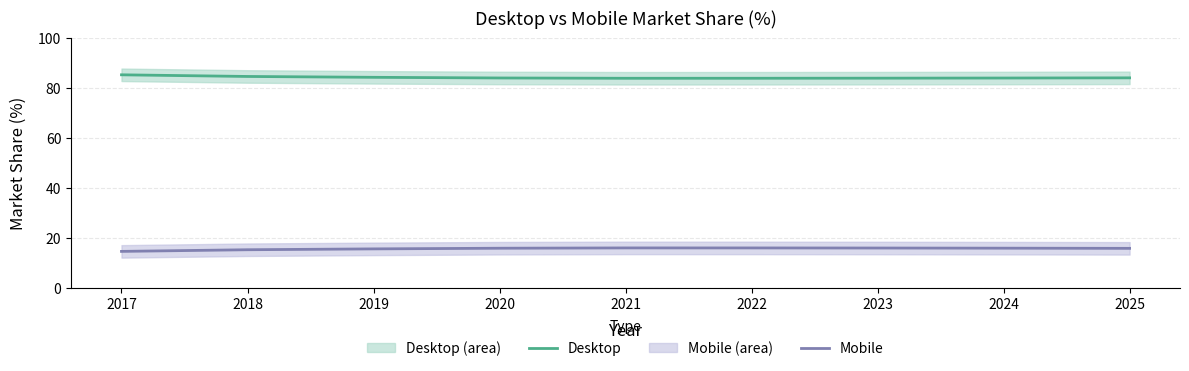

What is the value of the Mobile point at the 4th from the left?

15.9